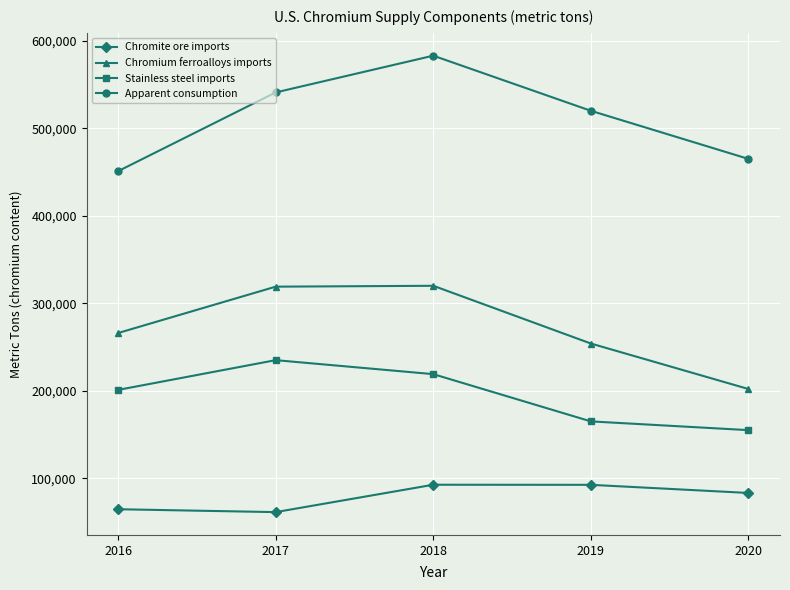

How many series are shown in this chart?

4